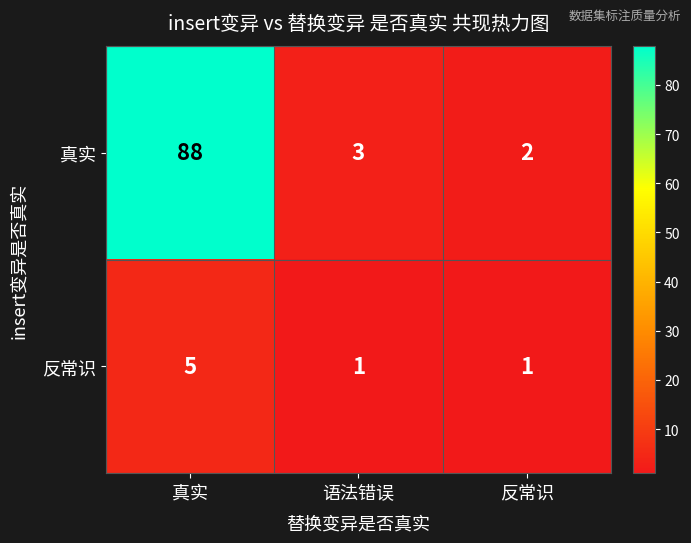

What is the sum of all 真实 values?

93